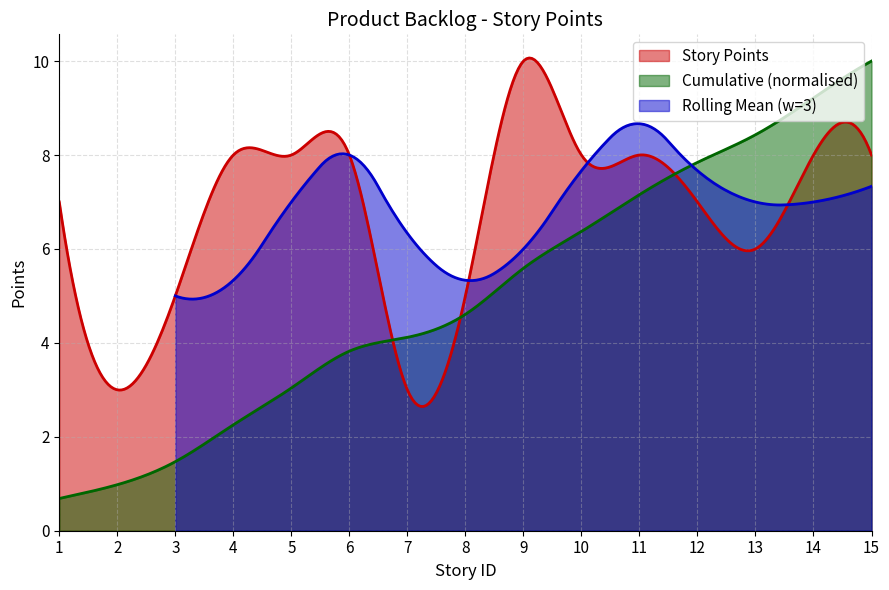

Reading left to right, list all the values displayed in this chart.

1=7	2=3	3=5	4=8	5=8	6=8	7=3	8=5	9=10	10=8	11=8	12=7	13=6	14=8	15=8